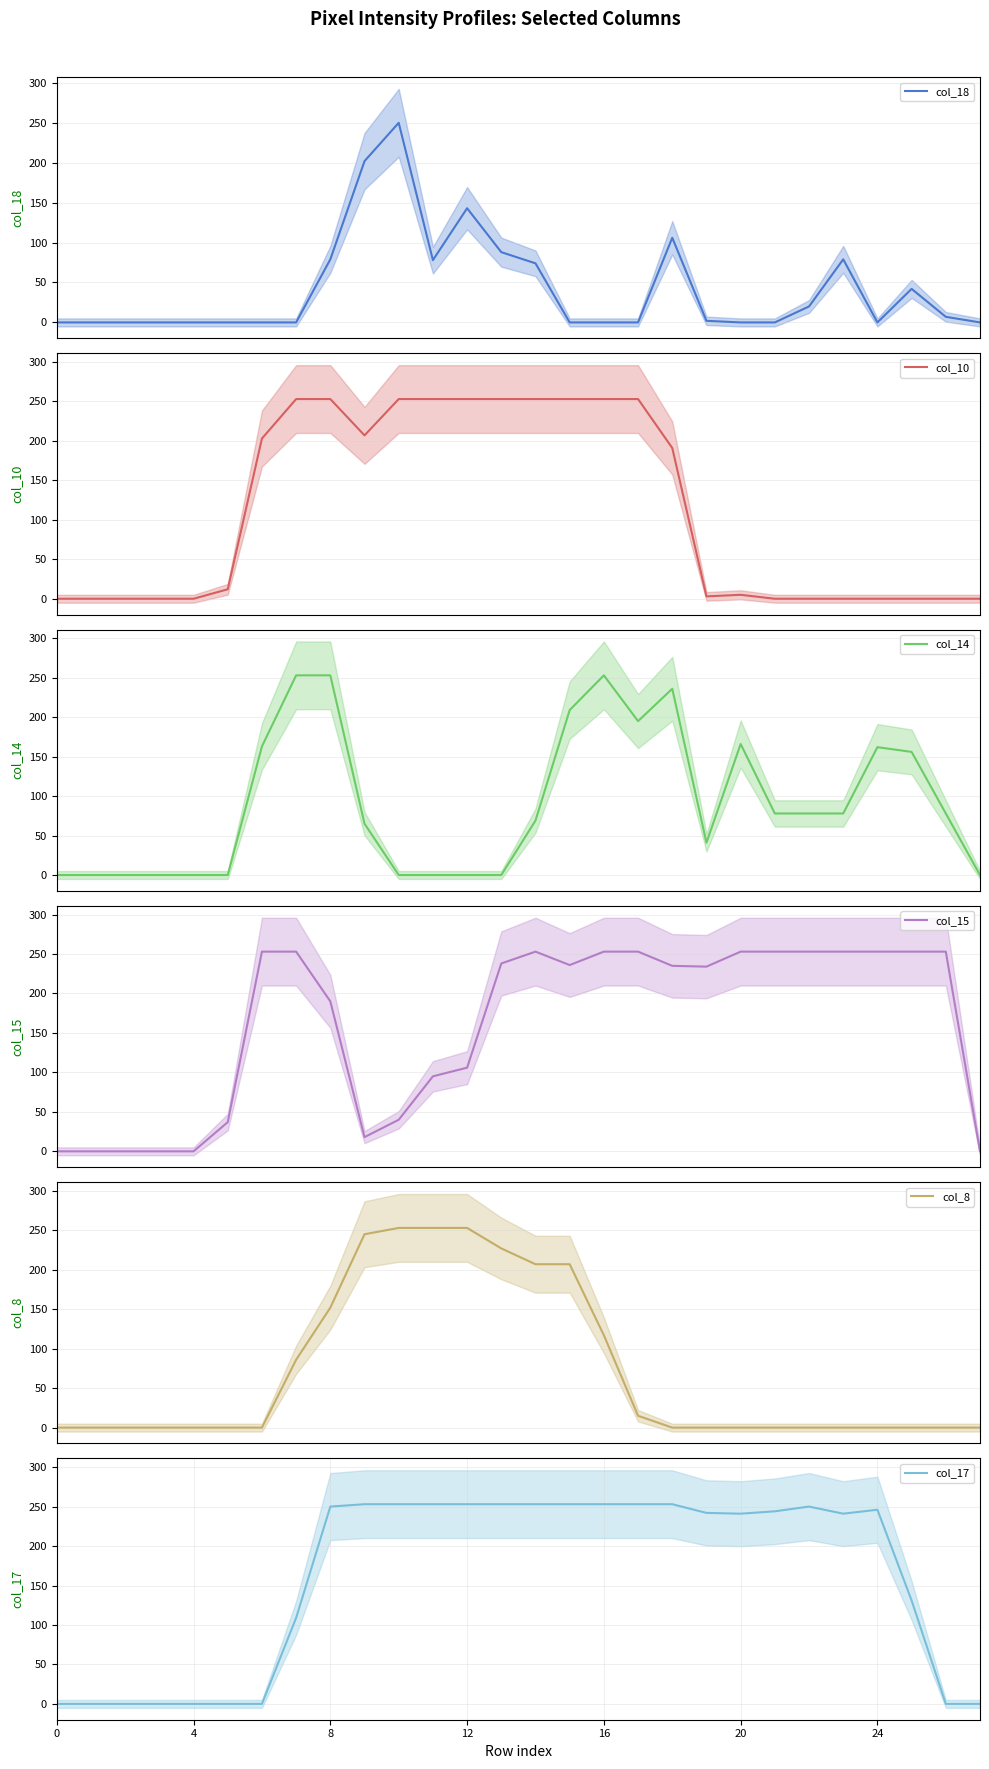

True or false: col_18 has more than 2 points higher than both neighbors.

True